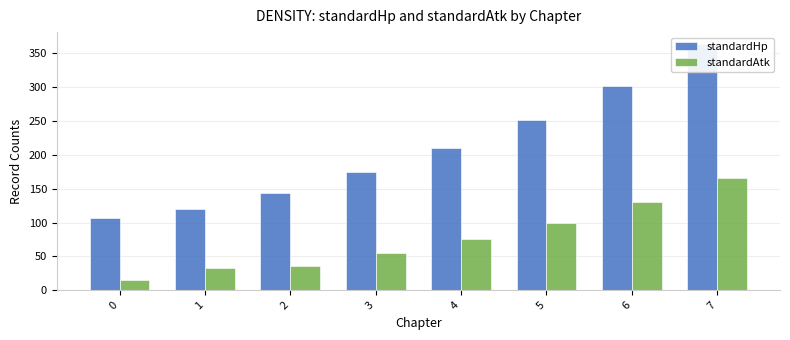

Is it true that standardHp equals 302 at 6?

True